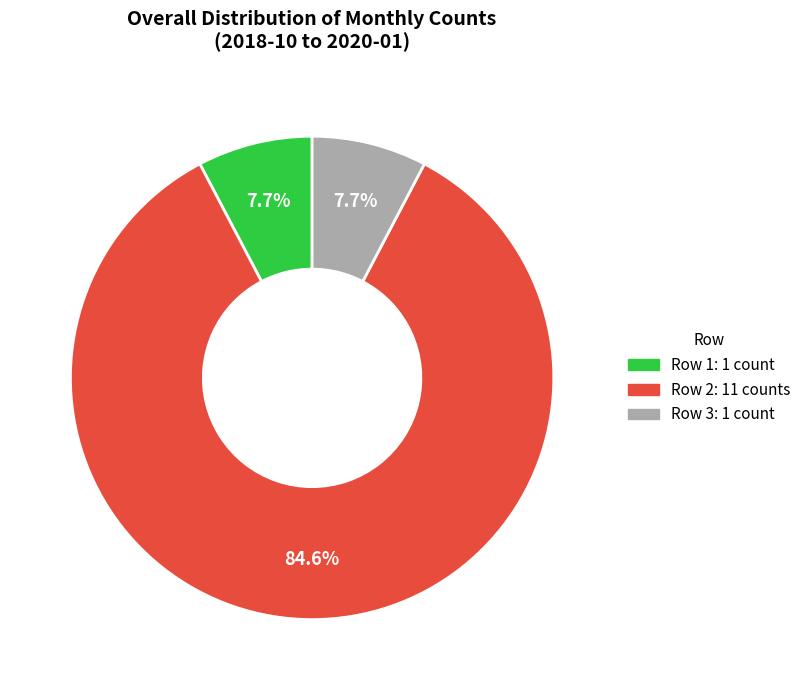

What portion of the pie excludes Row 2: 11 counts?

15.4%